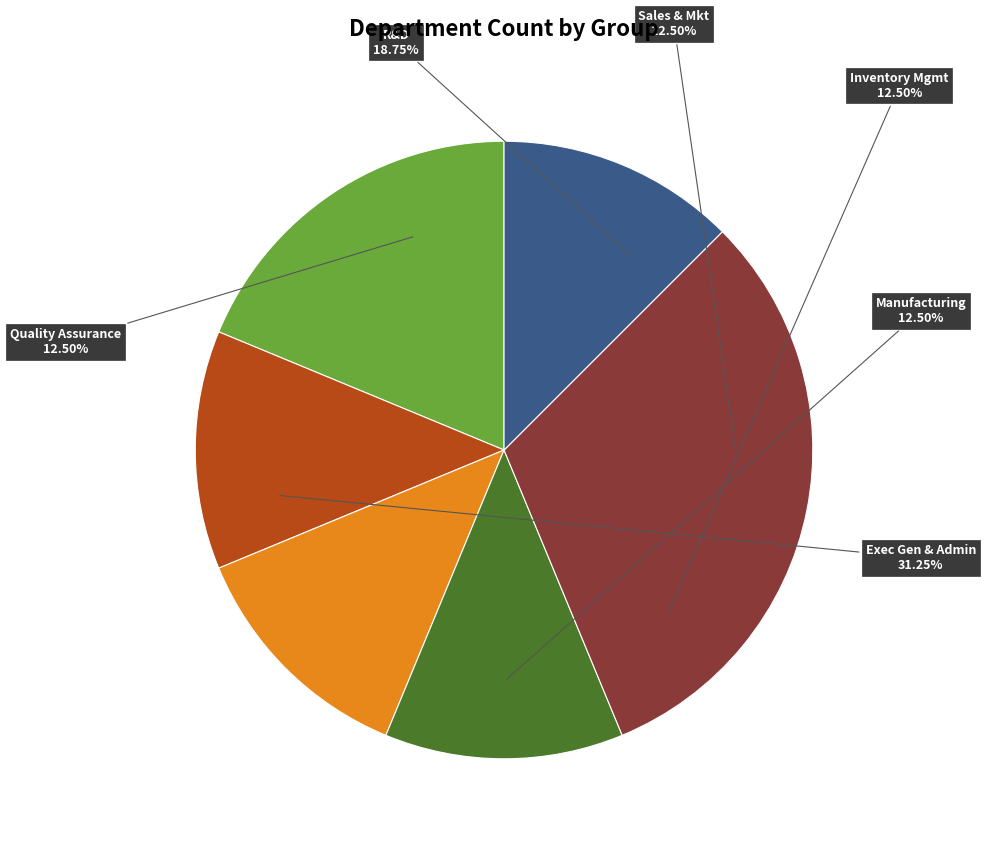

Is there a majority slice in this chart?

No